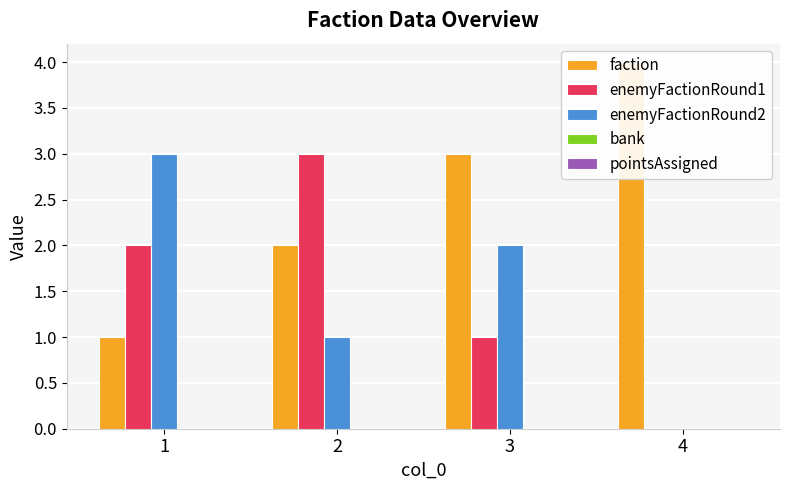

What are all the series names shown in the legend?

faction, enemyFactionRound1, enemyFactionRound2, bank, pointsAssigned